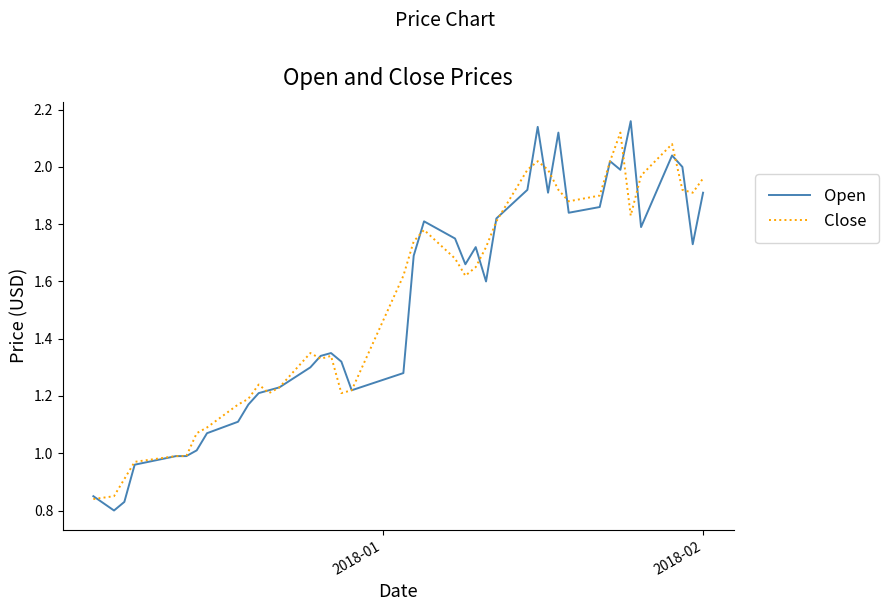

Which series has the largest range (max minus min)?

Open